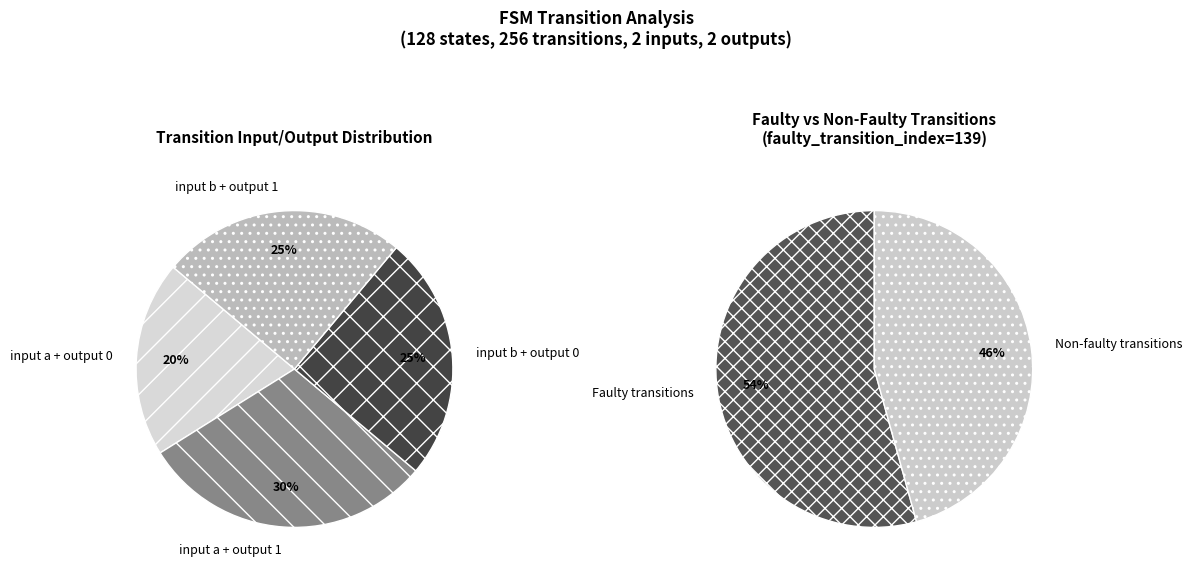

Does b represent more than half of the total?

No